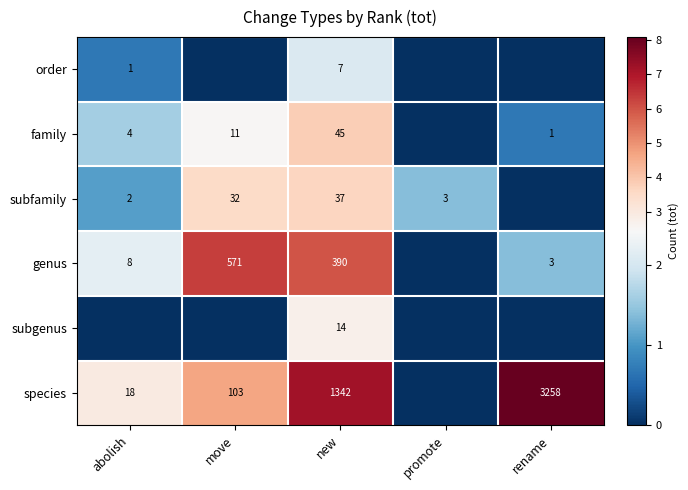

The value of species at abolish is 11. True or false?

False